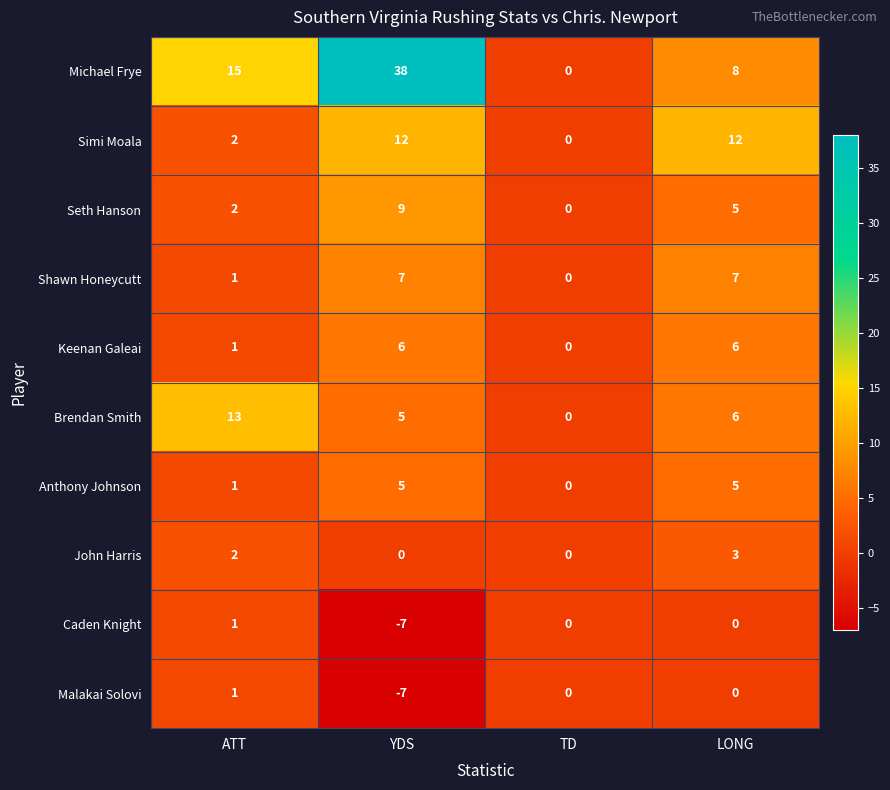

What value does the Michael Frye series have at ATT?

15